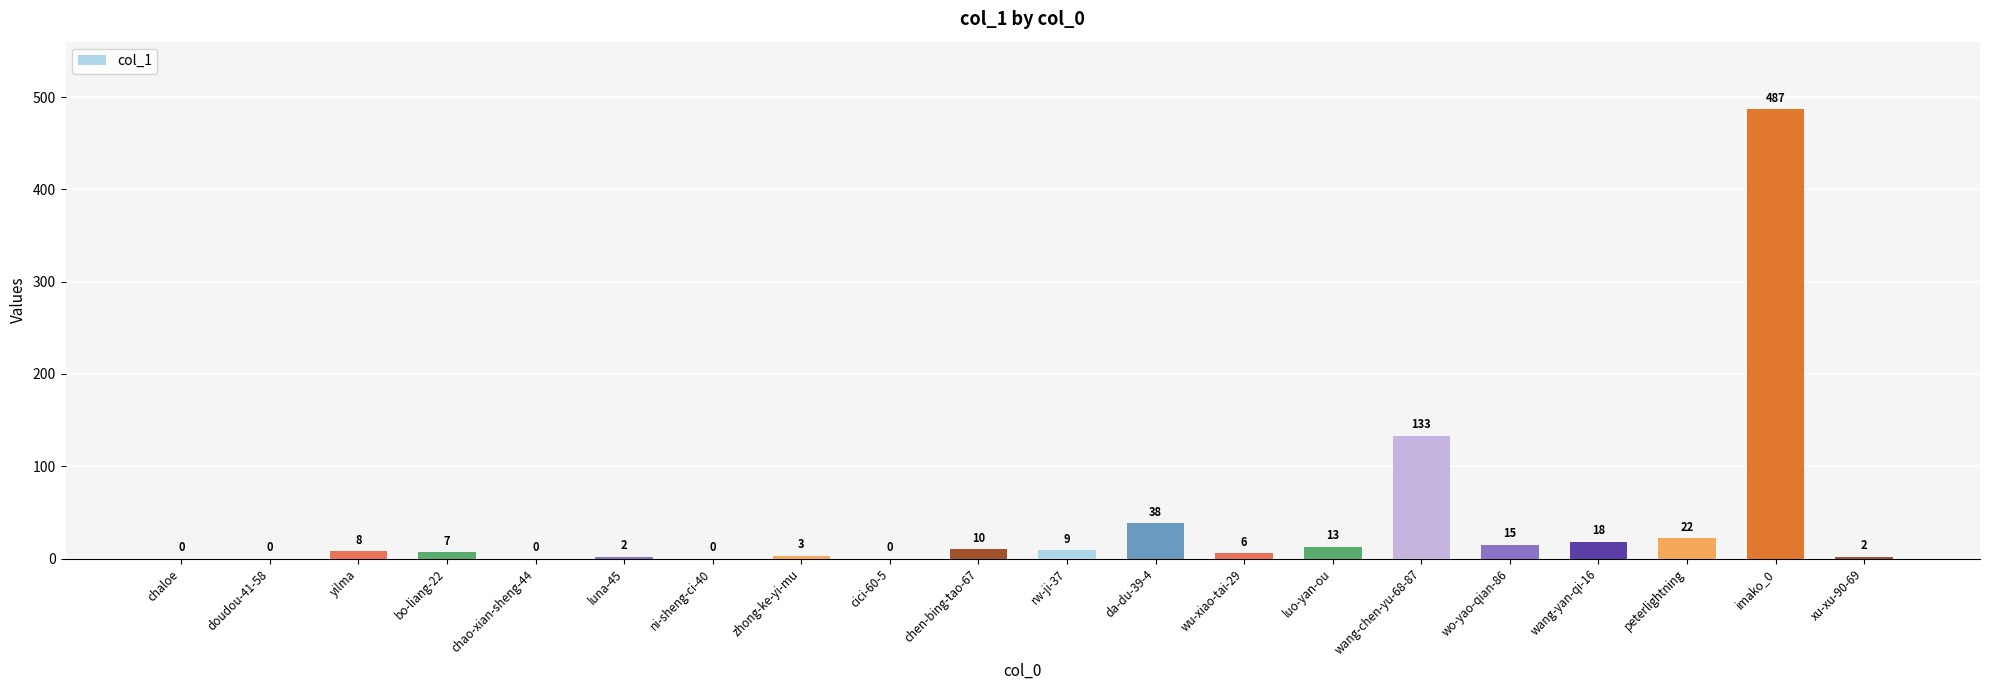

At which label is the value closest to 243?

wang-chen-yu-68-87